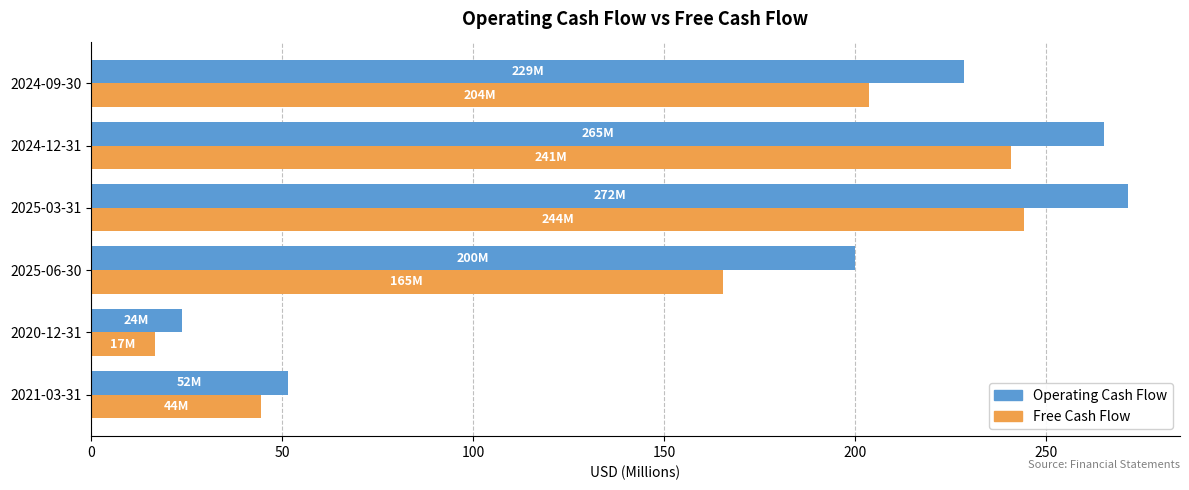

At which category is the sum across all series the highest?

2025-03-31